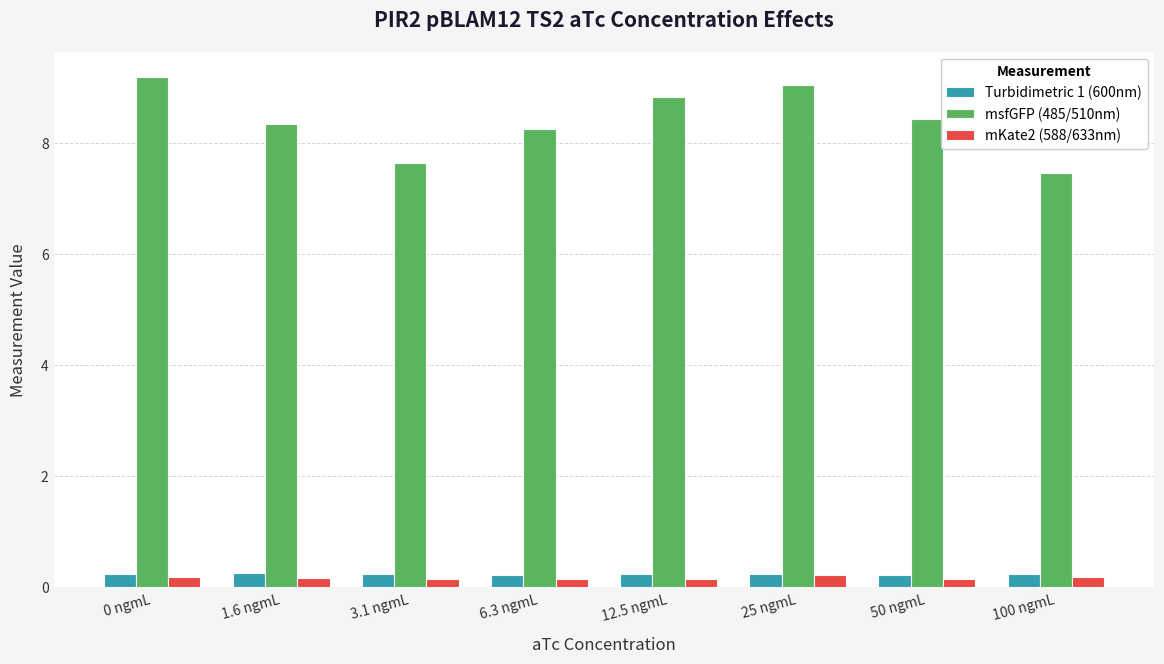

What is the value of the mKate2 (588/633nm) bar at the 2nd from the left?

0.2